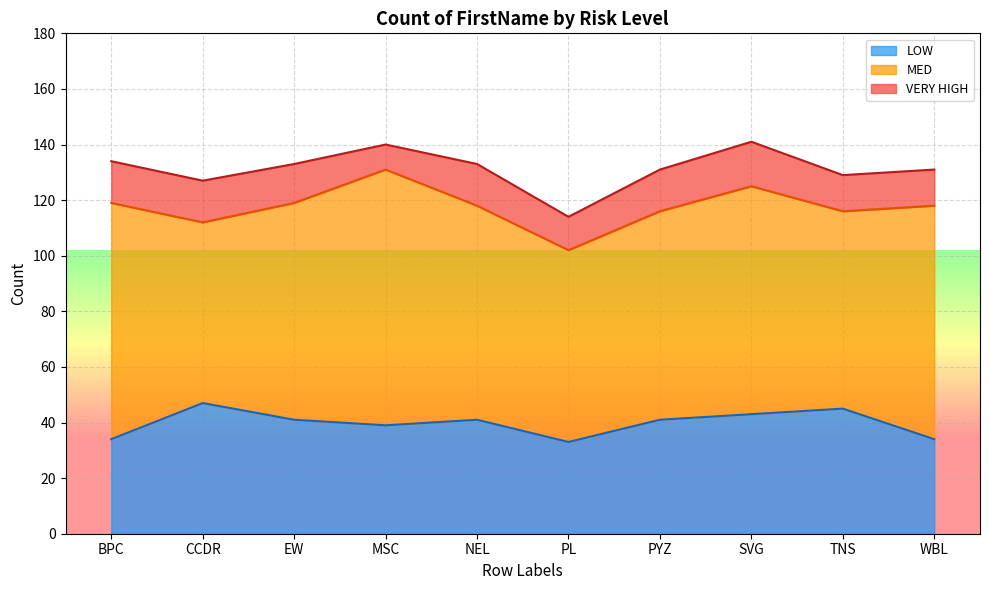

What is the difference between the maximum and minimum values in the MED series?

27